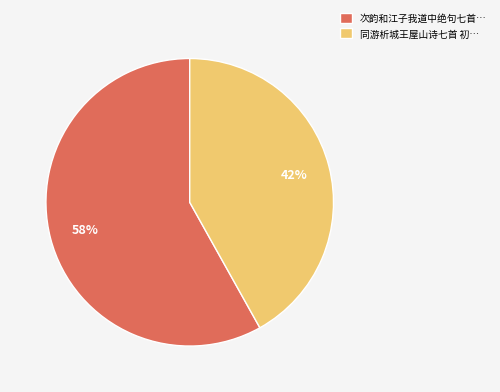

Which slice is the smallest?

同游析城王屋山诗七首 初…